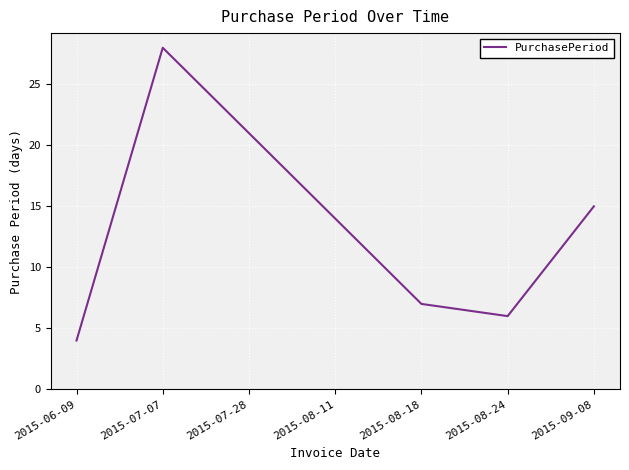

The value at 2015-07-28 is 21. True or false?

True